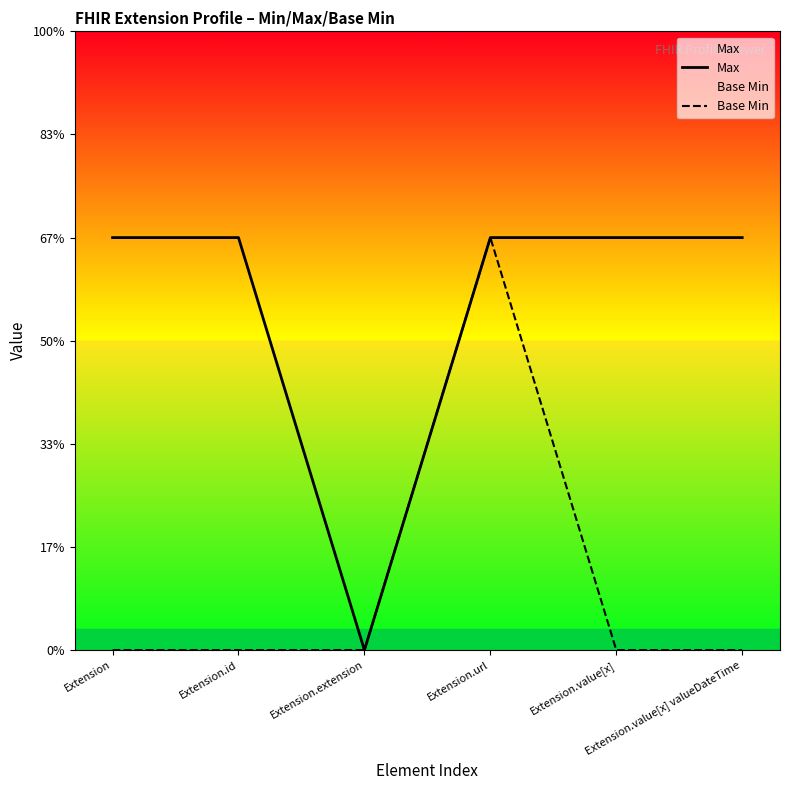

Rank the series by their average value, from highest to lowest.

Max, Base Min